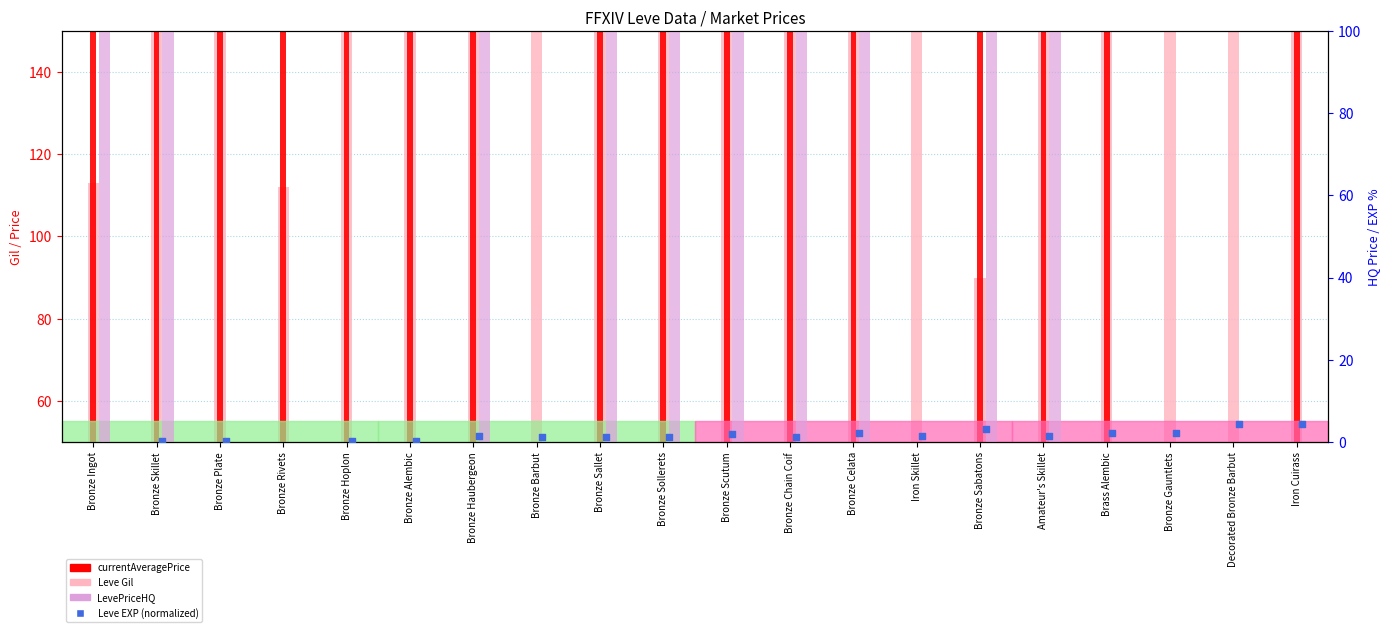

What is the total value across all series at Bronze Scutum?

451.9